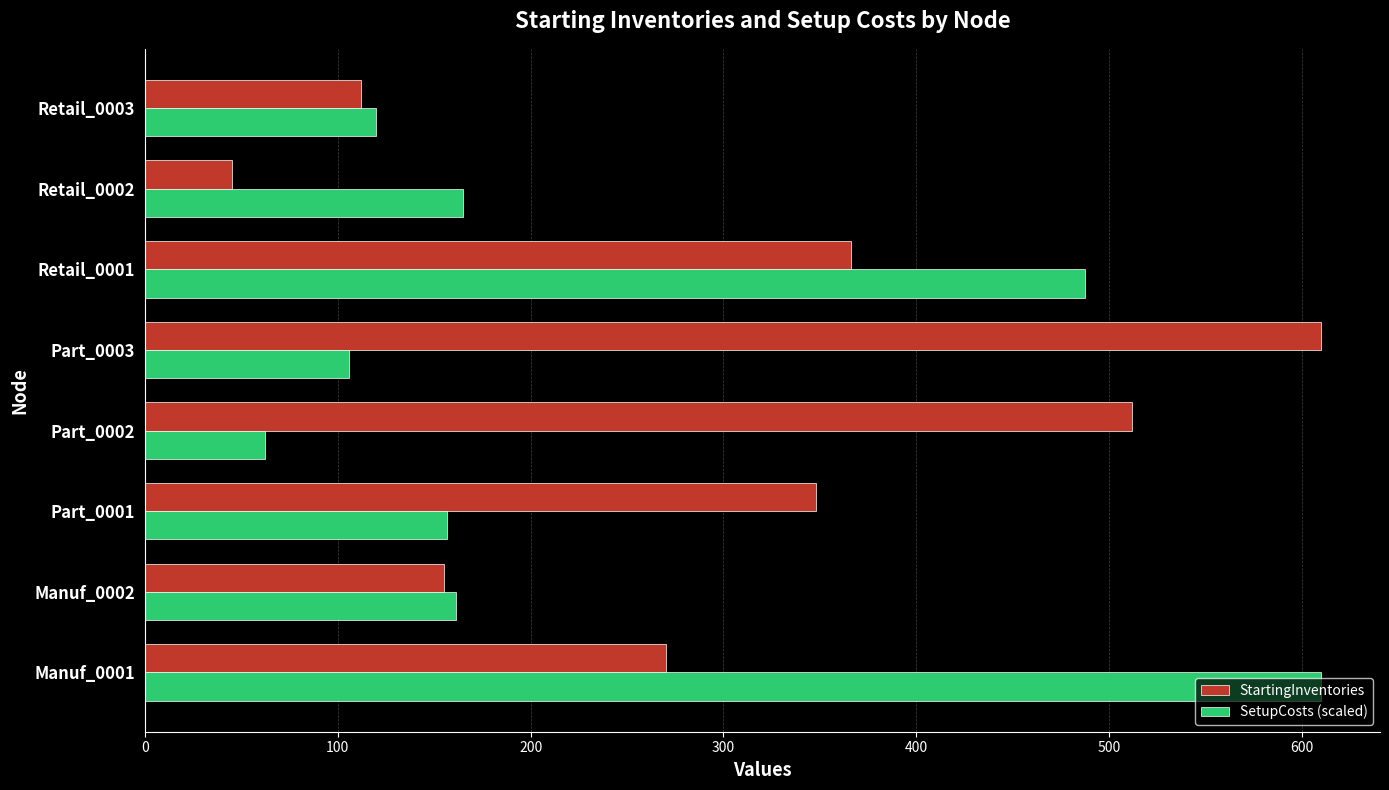

What is the sum of all StartingInventories values?

2418.0